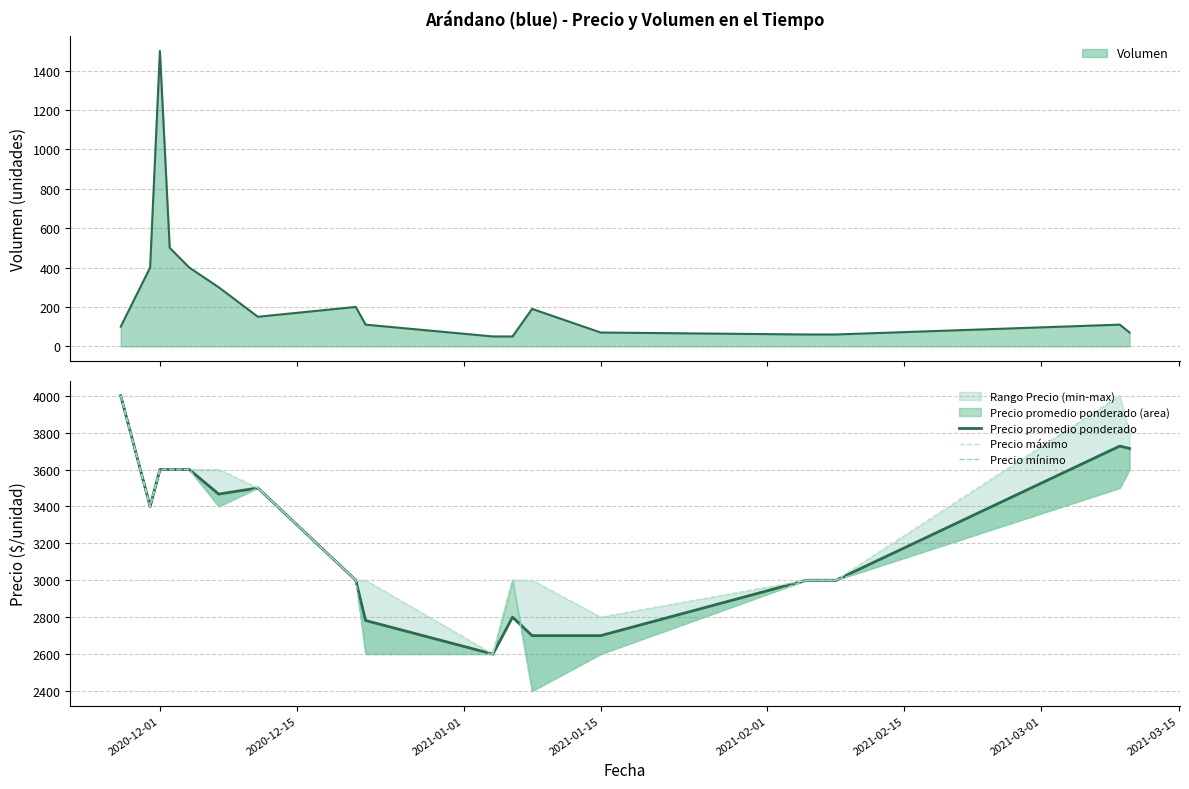

Reading right to left, list all the values displayed in this chart.

Precio promedio ponderado: 3714	3727	3000	3000	2700	2700	2800	2600	2782	3000	3500	3467	3600	3600	3600	3400	4000
Precio máximo: 3800	4000	3000	3000	2800	3000	3000	2600	3000	3000	3500	3600	3600	3600	3600	3400	4000
Precio mínimo: 3600	3500	3000	3000	2600	2400	3000	2600	2600	3000	3500	3400	3600	3600	3600	3400	4000